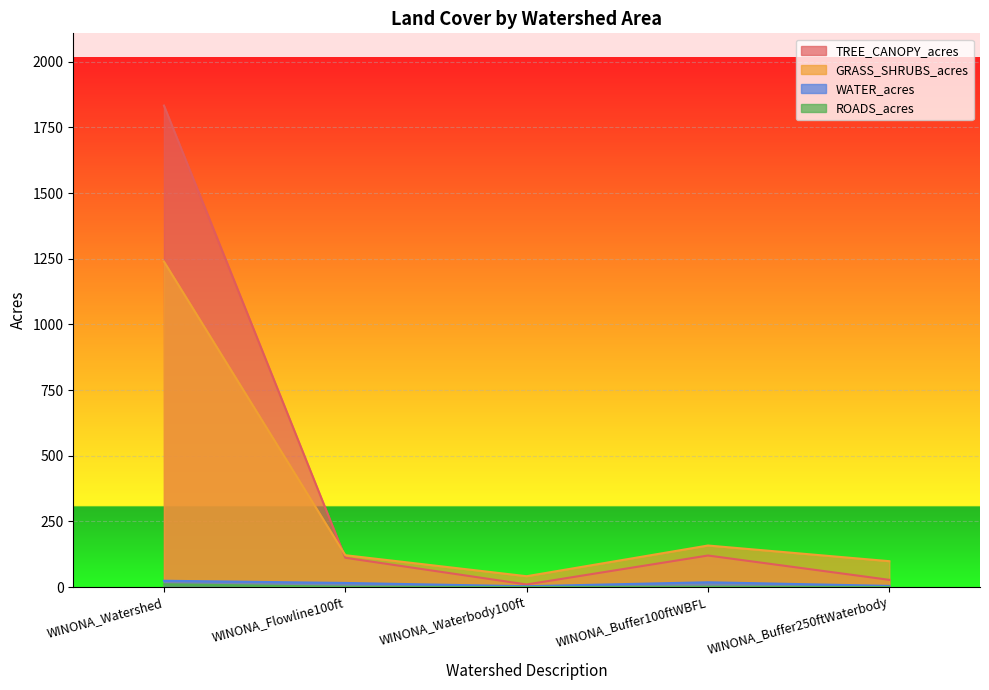

Is it true that WATER_acres equals 24.4 at WINONA_Buffer100ftWBFL?

False